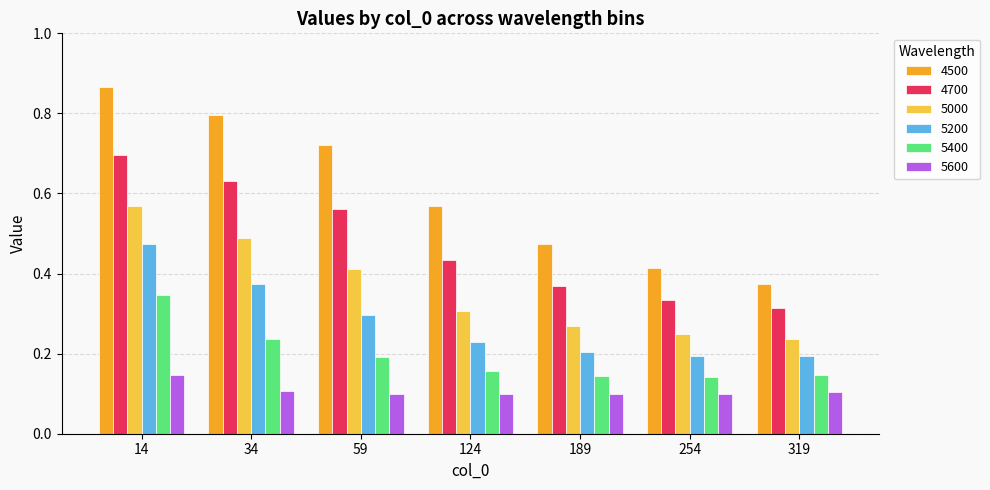

What is the sum of all 5000 values?

2.5